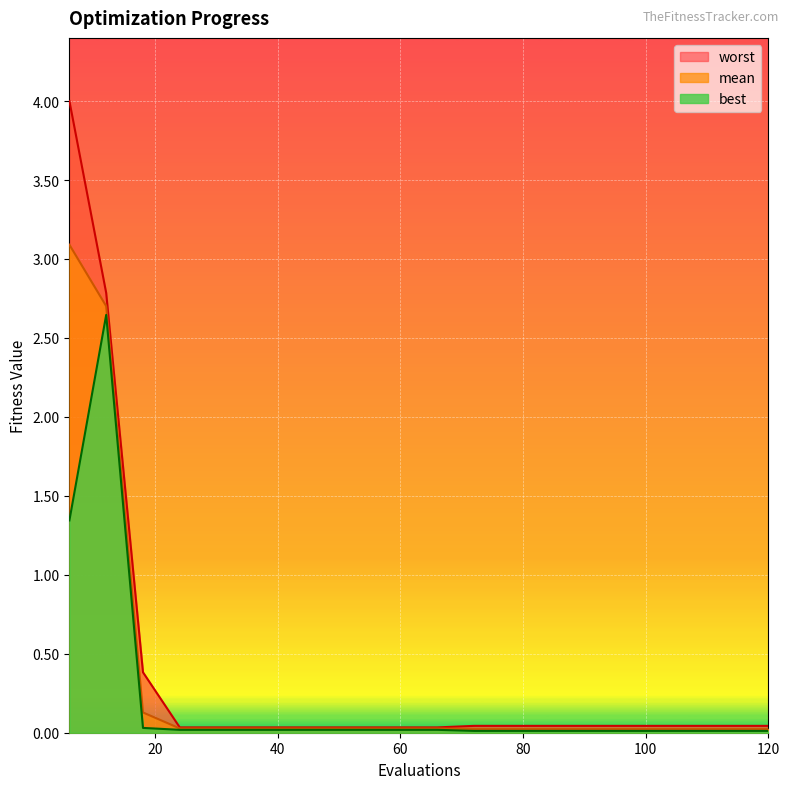

At which category does the chart reach its minimum across all series?

72